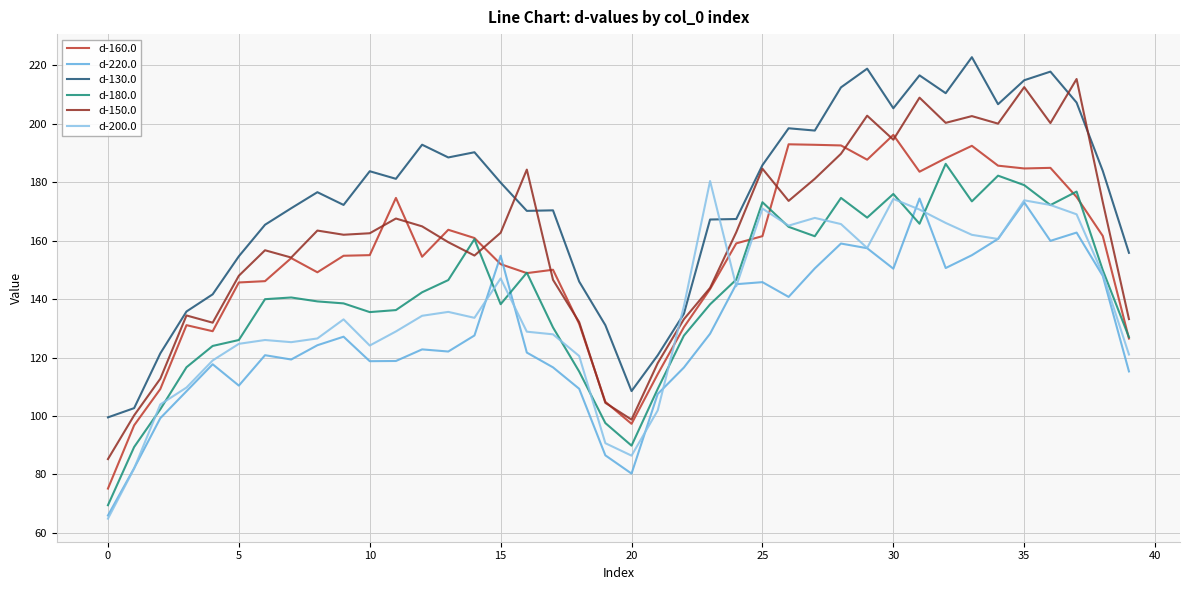

What is the minimum value for d-160.0?

75.2